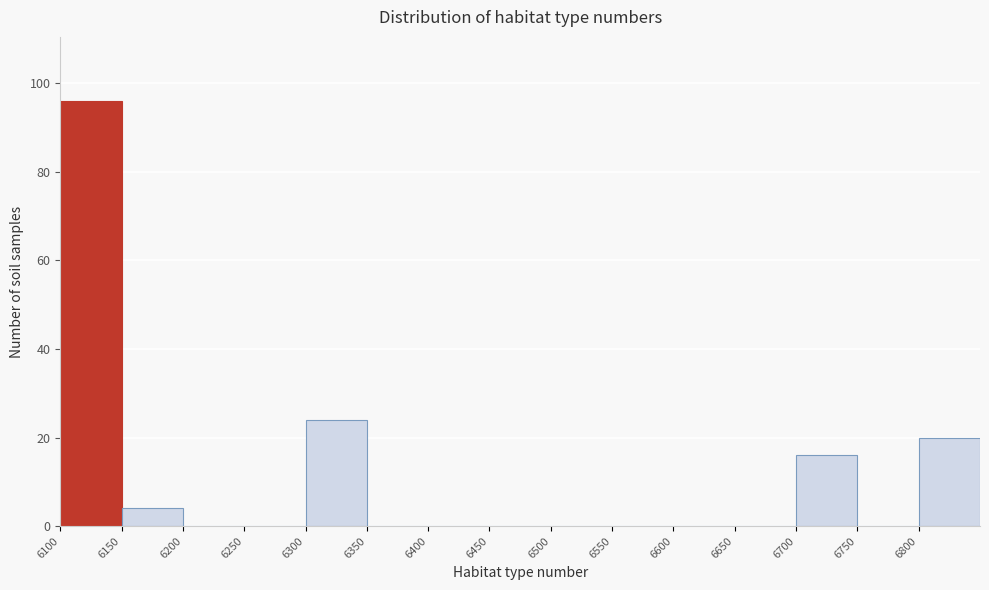

Reading left to right, list every bar in this chart as the range it spans on the x-axis followed by its height. The values are not printed on the chart, so give them approximately, as read against the axis.

6100 to 6150: 96
6150 to 6200: 4
6200 to 6250: 0
6250 to 6300: 0
6300 to 6350: 24
6350 to 6400: 0
6400 to 6450: 0
6450 to 6500: 0
6500 to 6550: 0
6550 to 6600: 0
6600 to 6650: 0
6650 to 6700: 0
6700 to 6750: 16
6750 to 6800: 0
6800 to 6850: 20